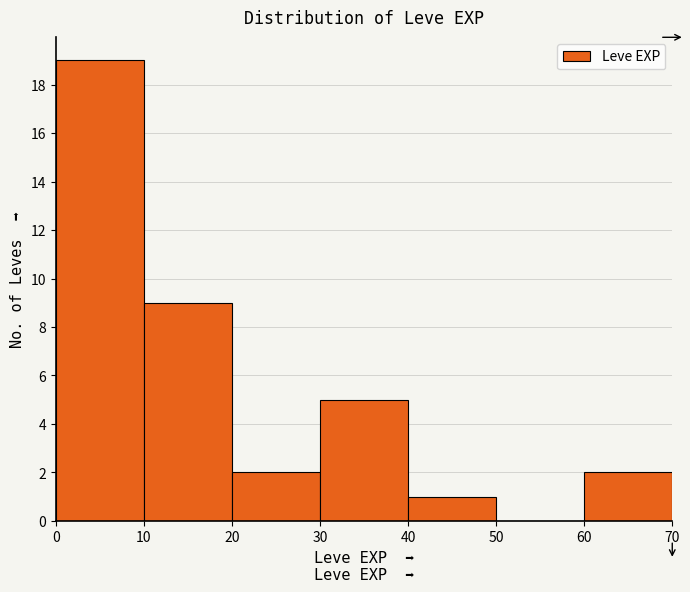

Reading left to right, transcribe this chart: for each bar, give the range it covers on the x-axis and its height. The values are not printed on the chart, so give them approximately, as read against the axis.

0 to 10: 19
10 to 20: 9
20 to 30: 2
30 to 40: 5
40 to 50: 1
50 to 60: 0
60 to 70: 2